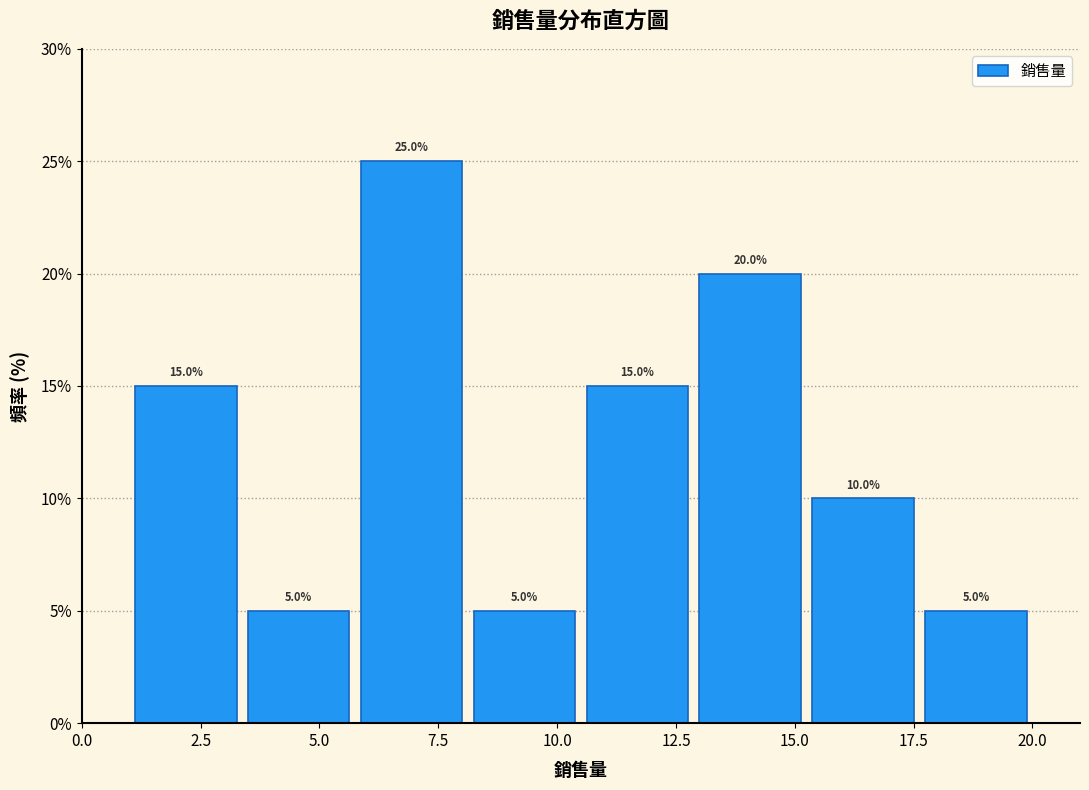

Over which range of the x-axis is the bar tallest?

6.0 to 8.0